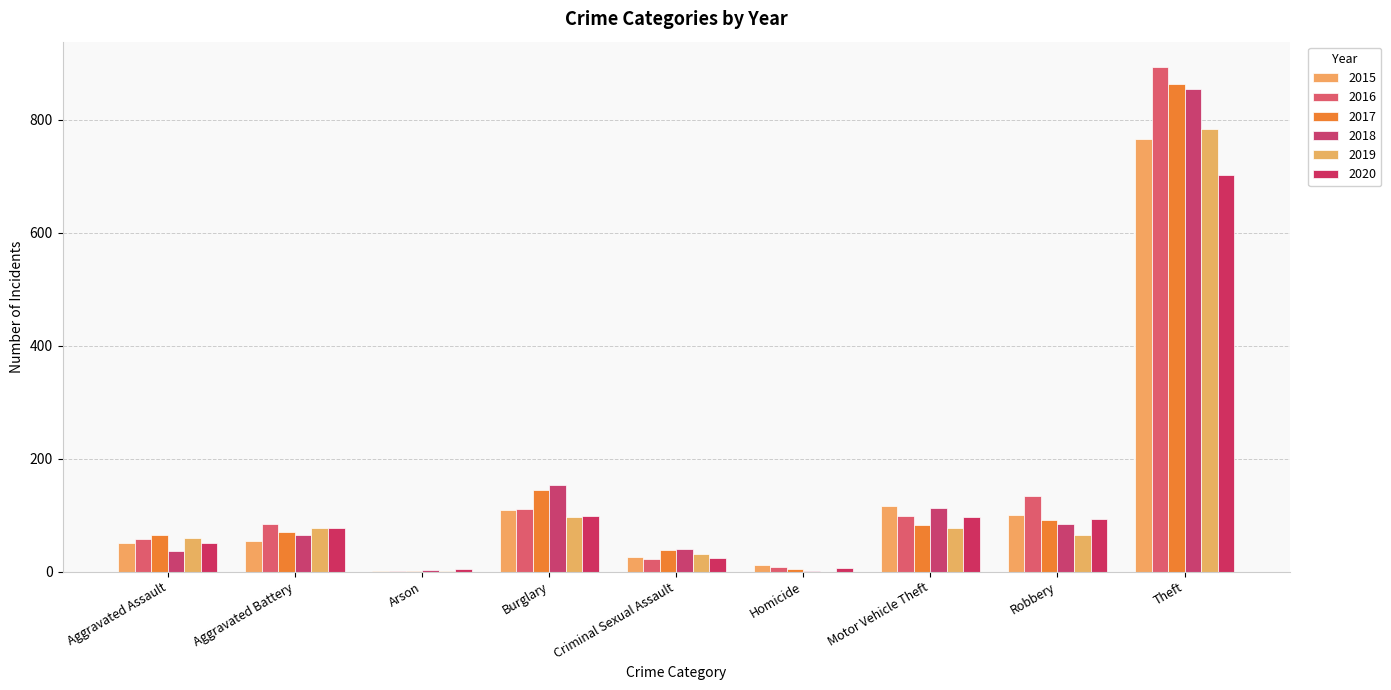

Is it true that 2019 equals 381 at Homicide?

False